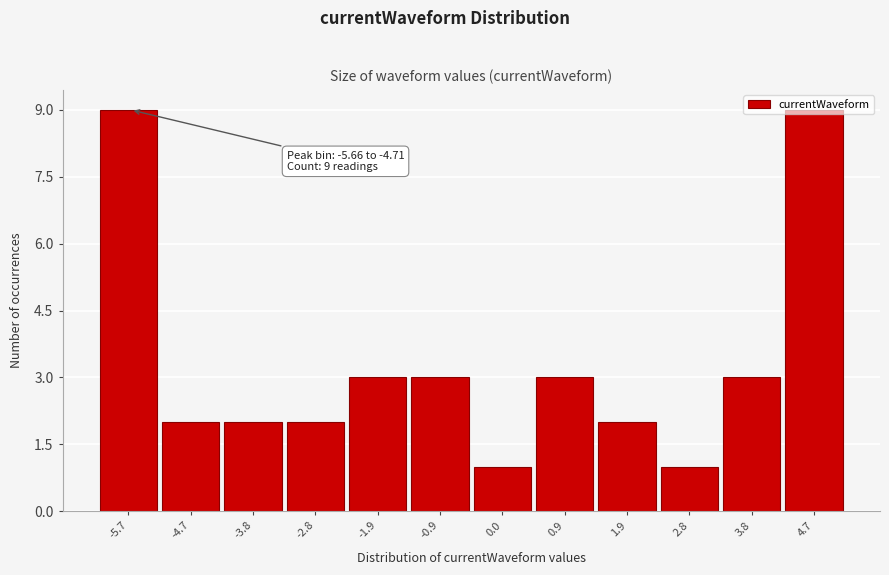

What is the sum of all values?

40